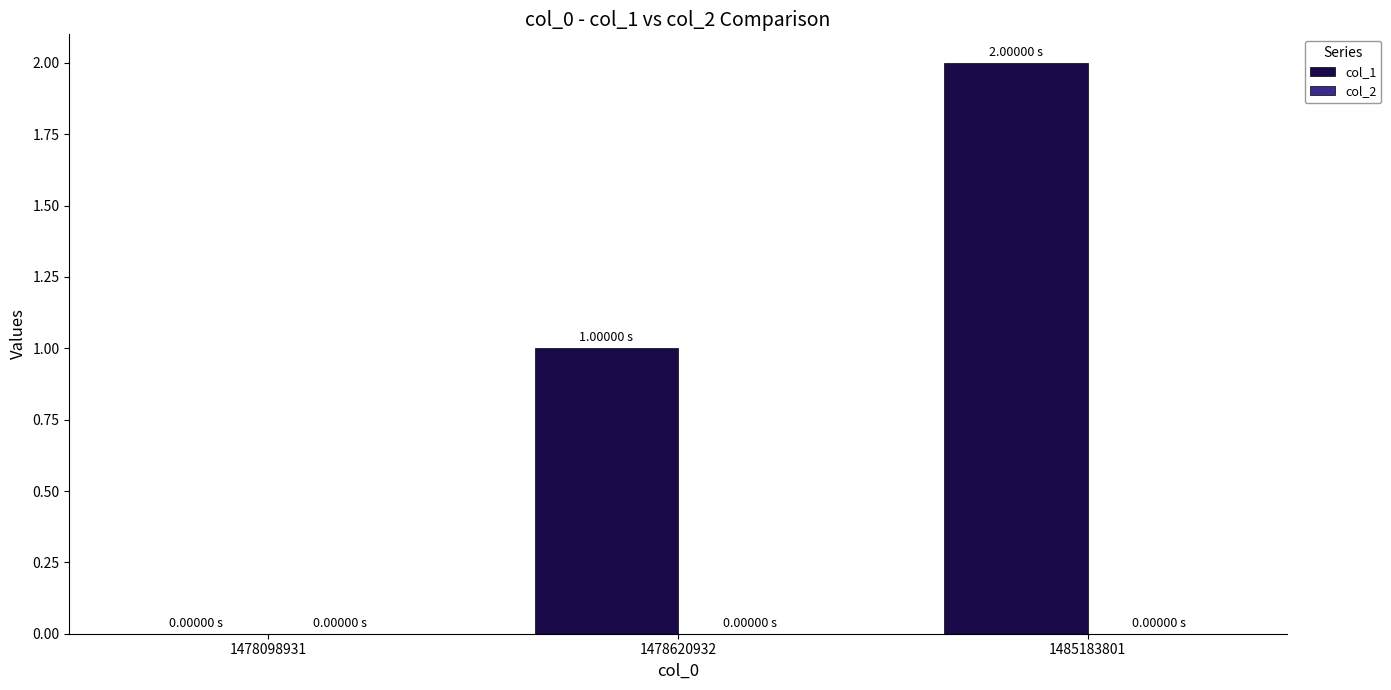

What is the sum of all values?

3